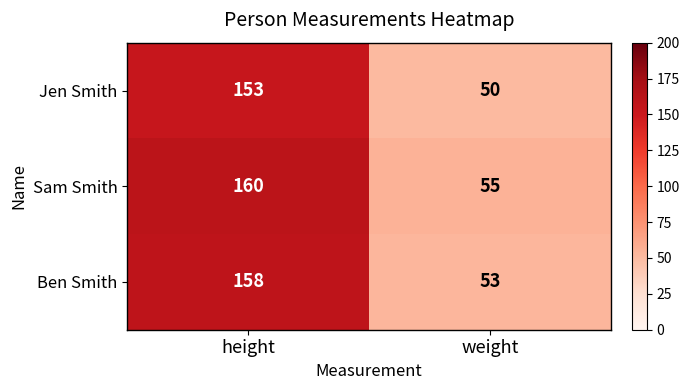

What is the sum of the Sam Smith values at height and weight?

215